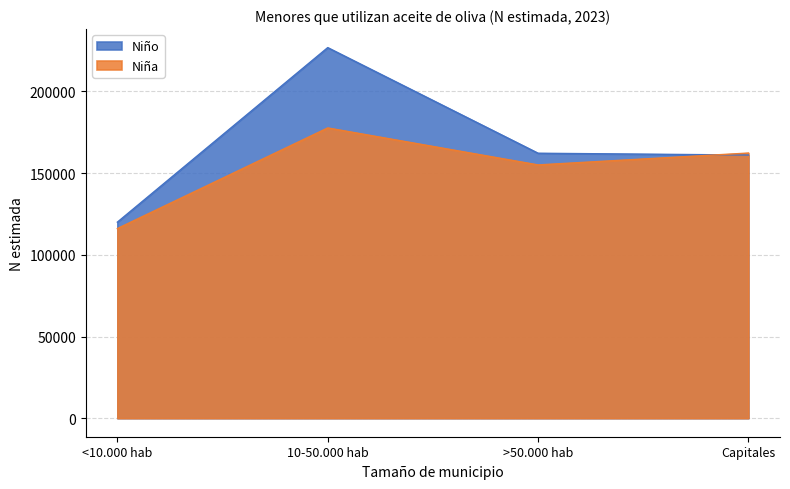

What is the label of the 4th point from the right?

<10.000 hab